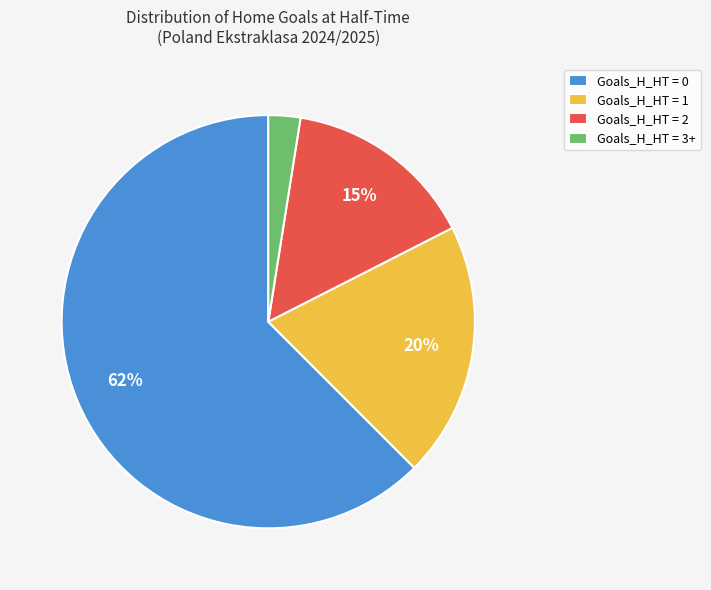

To the nearest percent, what is the combined percentage of Goals_H_HT = 0 and Goals_H_HT = 3+?

65%